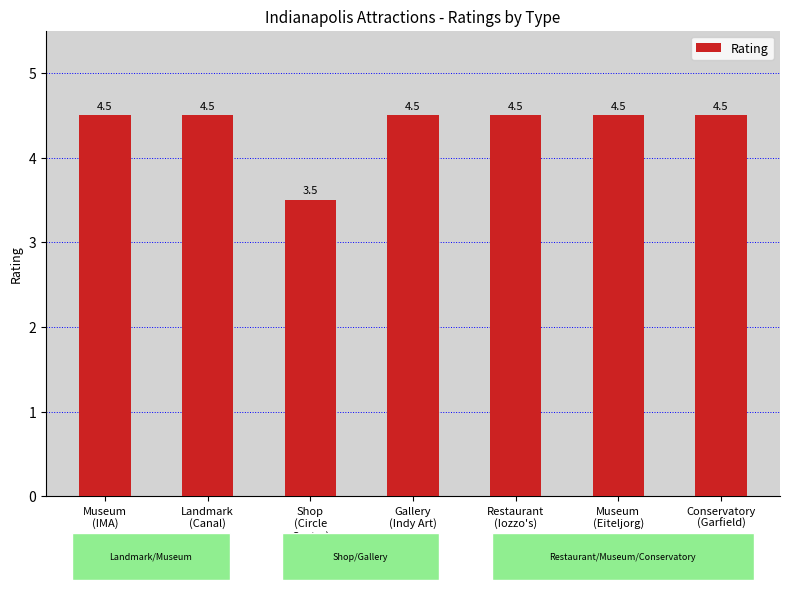

How many values are between 4 and 5?

6